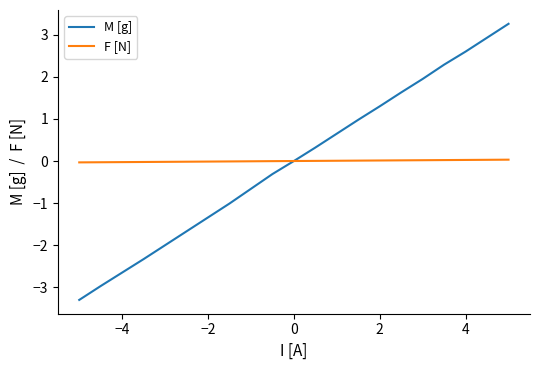

What is the minimum value shown in the chart?

-3.3